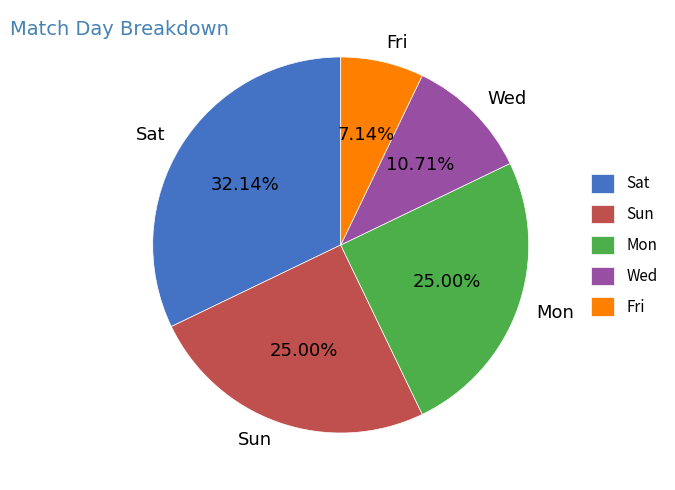

Approximately how many times larger is the value at Sat compared to Mon?

1.3